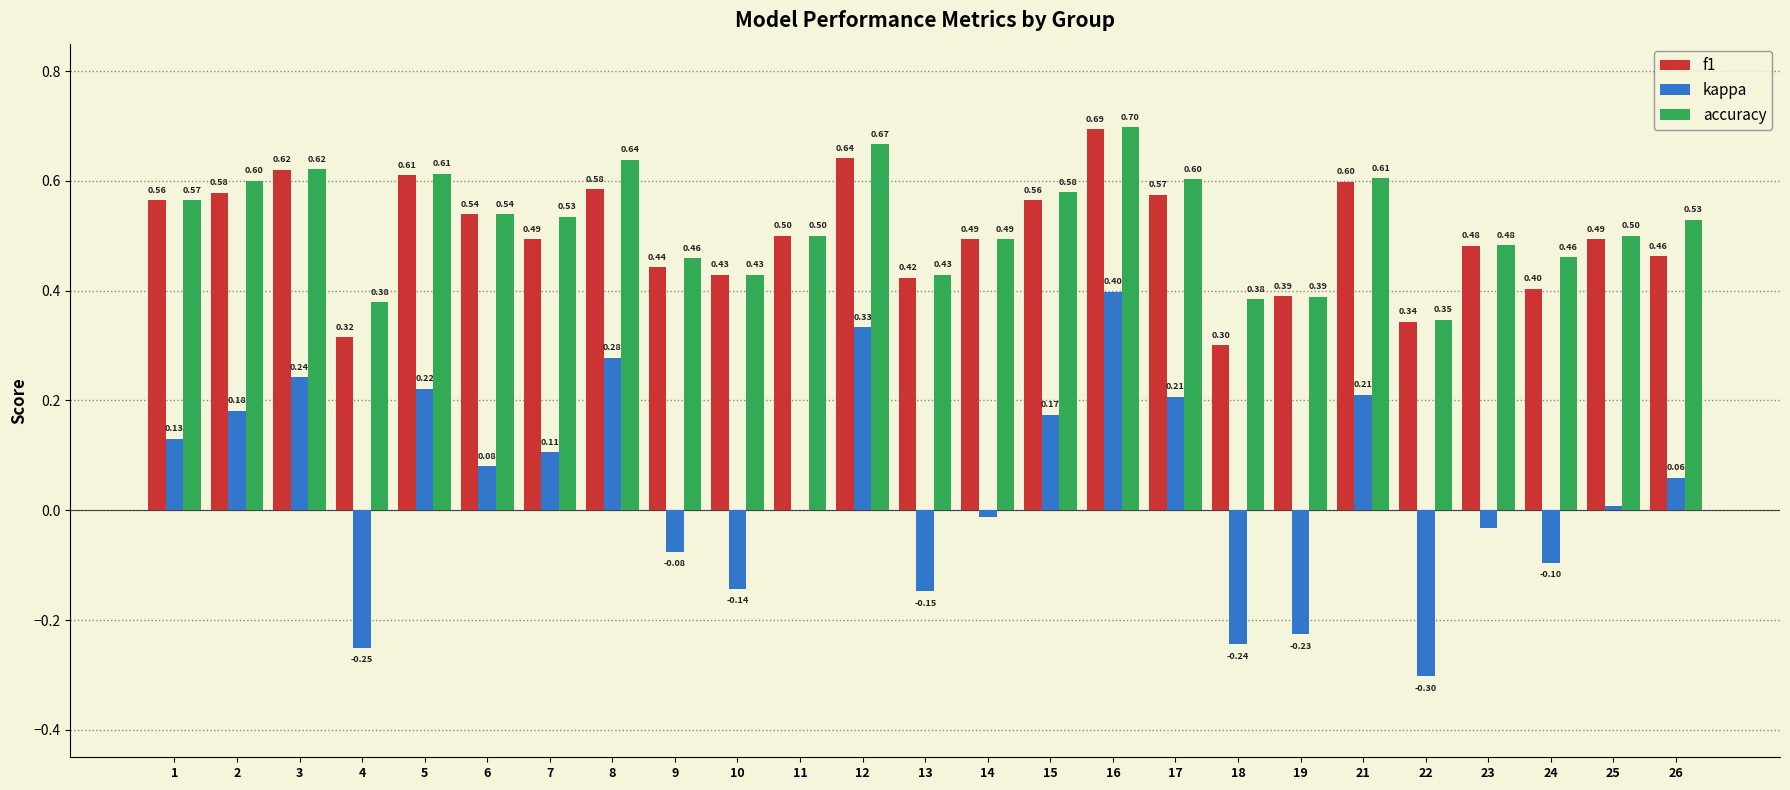

Count the number of data series in this chart.

3